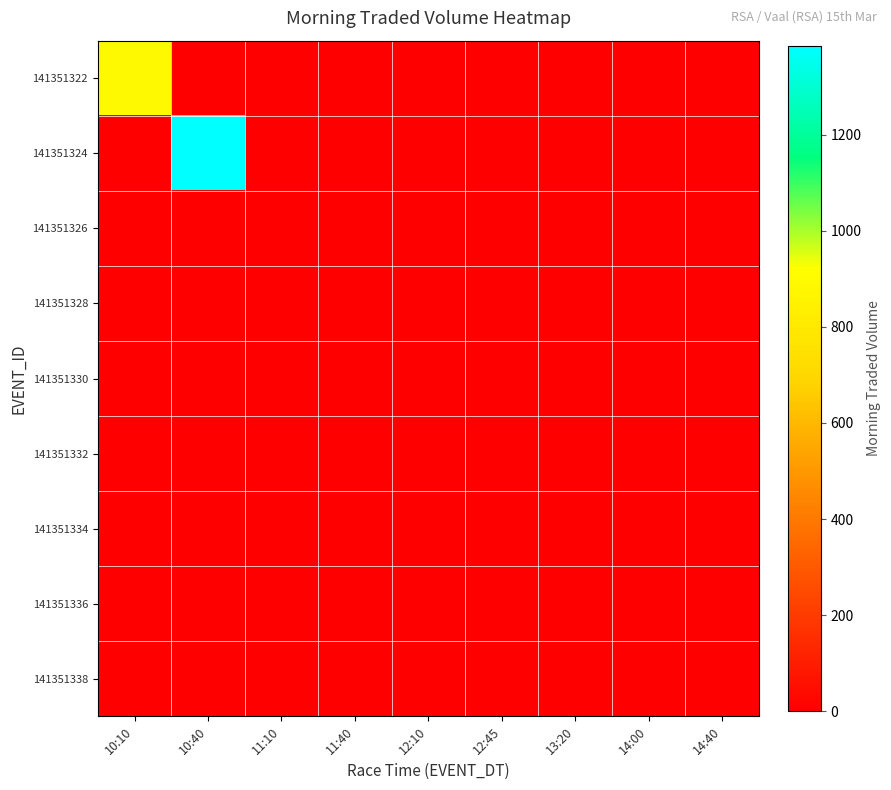

Reading right to left, list all the values displayed in this chart.

141351322: 14:40=0.0	14:00=0.0	13:20=0.0	12:45=0.0	12:10=0.0	11:40=0.0	11:10=0.0	10:40=0.0	10:10=890.5
141351324: 14:40=0.0	14:00=0.0	13:20=0.0	12:45=0.0	12:10=0.0	11:40=0.0	11:10=0.0	10:40=1385.0	10:10=0.0
141351326: 14:40=0.0	14:00=0.0	13:20=0.0	12:45=0.0	12:10=0.0	11:40=0.0	11:10=0.0	10:40=0.0	10:10=0.0
141351328: 14:40=0.0	14:00=0.0	13:20=0.0	12:45=0.0	12:10=0.0	11:40=0.0	11:10=0.0	10:40=0.0	10:10=0.0
141351330: 14:40=0.0	14:00=0.0	13:20=0.0	12:45=0.0	12:10=0.0	11:40=0.0	11:10=0.0	10:40=0.0	10:10=0.0
141351332: 14:40=0.0	14:00=0.0	13:20=0.0	12:45=0.0	12:10=0.0	11:40=0.0	11:10=0.0	10:40=0.0	10:10=0.0
141351334: 14:40=0.0	14:00=0.0	13:20=0.0	12:45=0.0	12:10=0.0	11:40=0.0	11:10=0.0	10:40=0.0	10:10=0.0
141351336: 14:40=0.0	14:00=0.0	13:20=0.0	12:45=0.0	12:10=0.0	11:40=0.0	11:10=0.0	10:40=0.0	10:10=0.0
141351338: 14:40=0.0	14:00=0.0	13:20=0.0	12:45=0.0	12:10=0.0	11:40=0.0	11:10=0.0	10:40=0.0	10:10=0.0